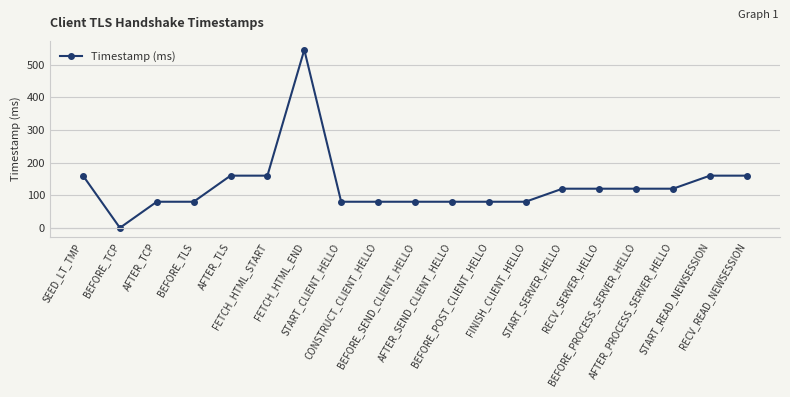

How many lines are shown in the chart?

1